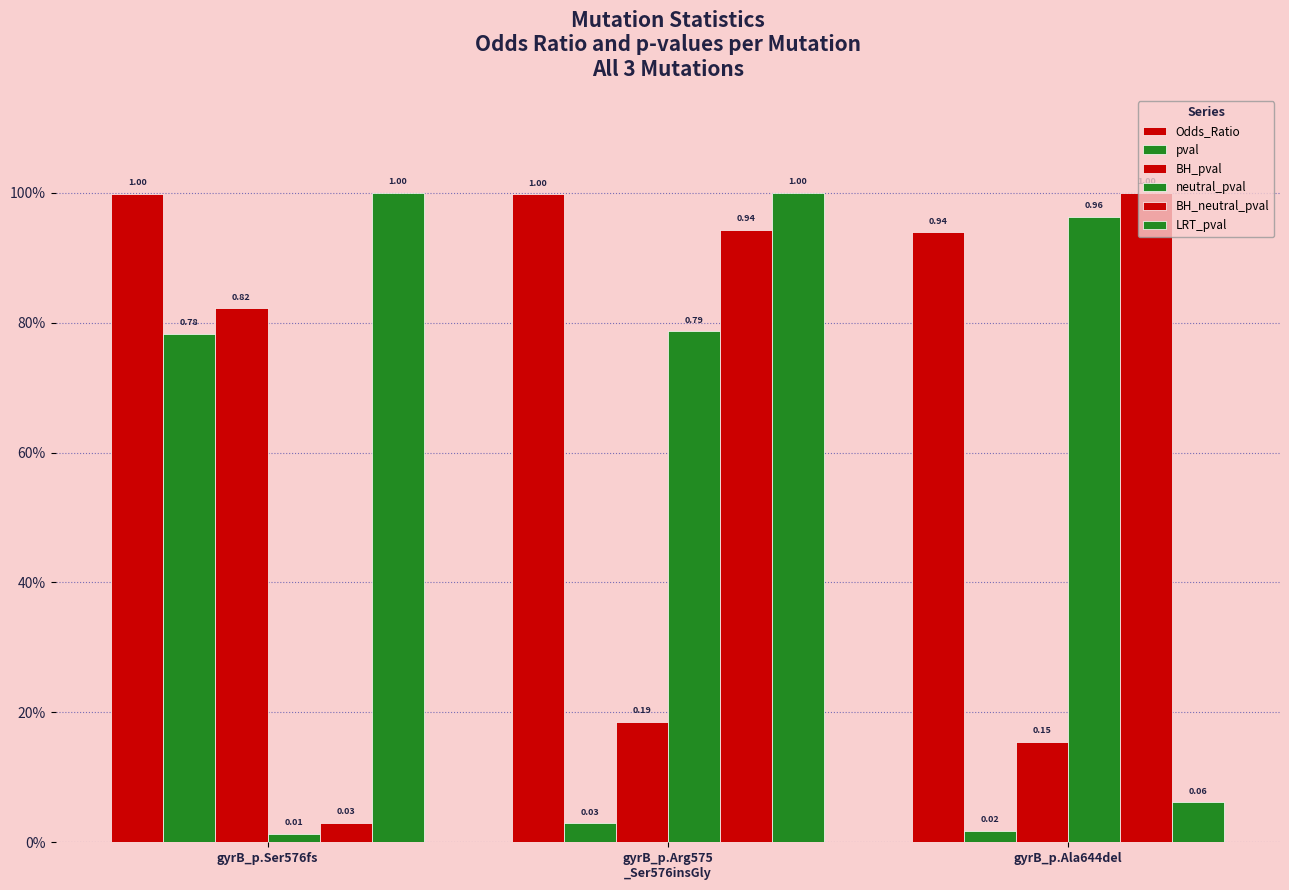

Reading left to right, transcribe all the data shown in this chart.

Odds_Ratio: 1.0	1.0	0.9
pval: 0.8	0.0	0.0
BH_pval: 0.8	0.2	0.2
neutral_pval: 0.0	0.8	1.0
BH_neutral_pval: 0.0	0.9	1.0
LRT_pval: 1.0	1.0	0.1